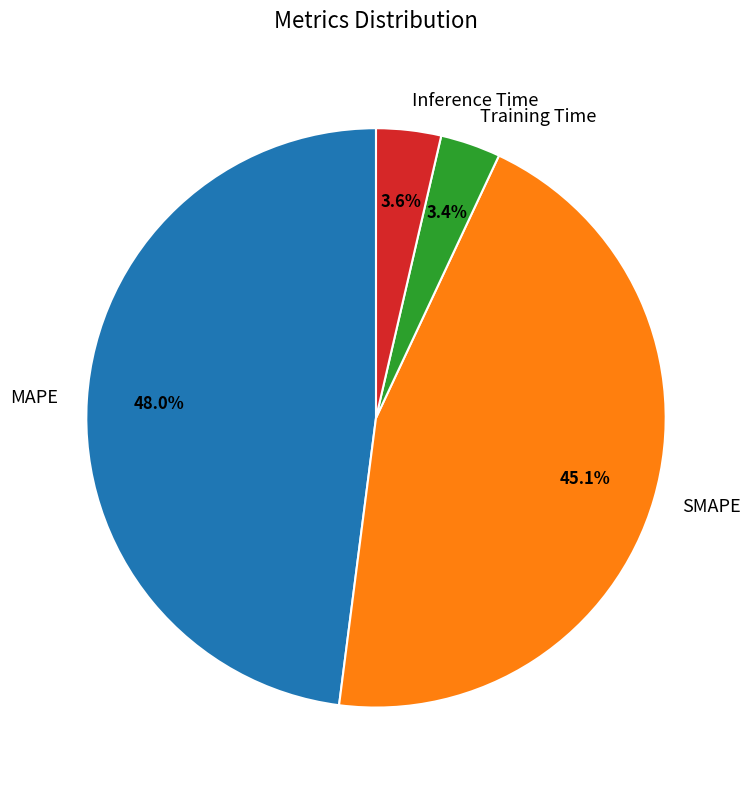

True or false: SMAPE accounts for 45% of the total.

True